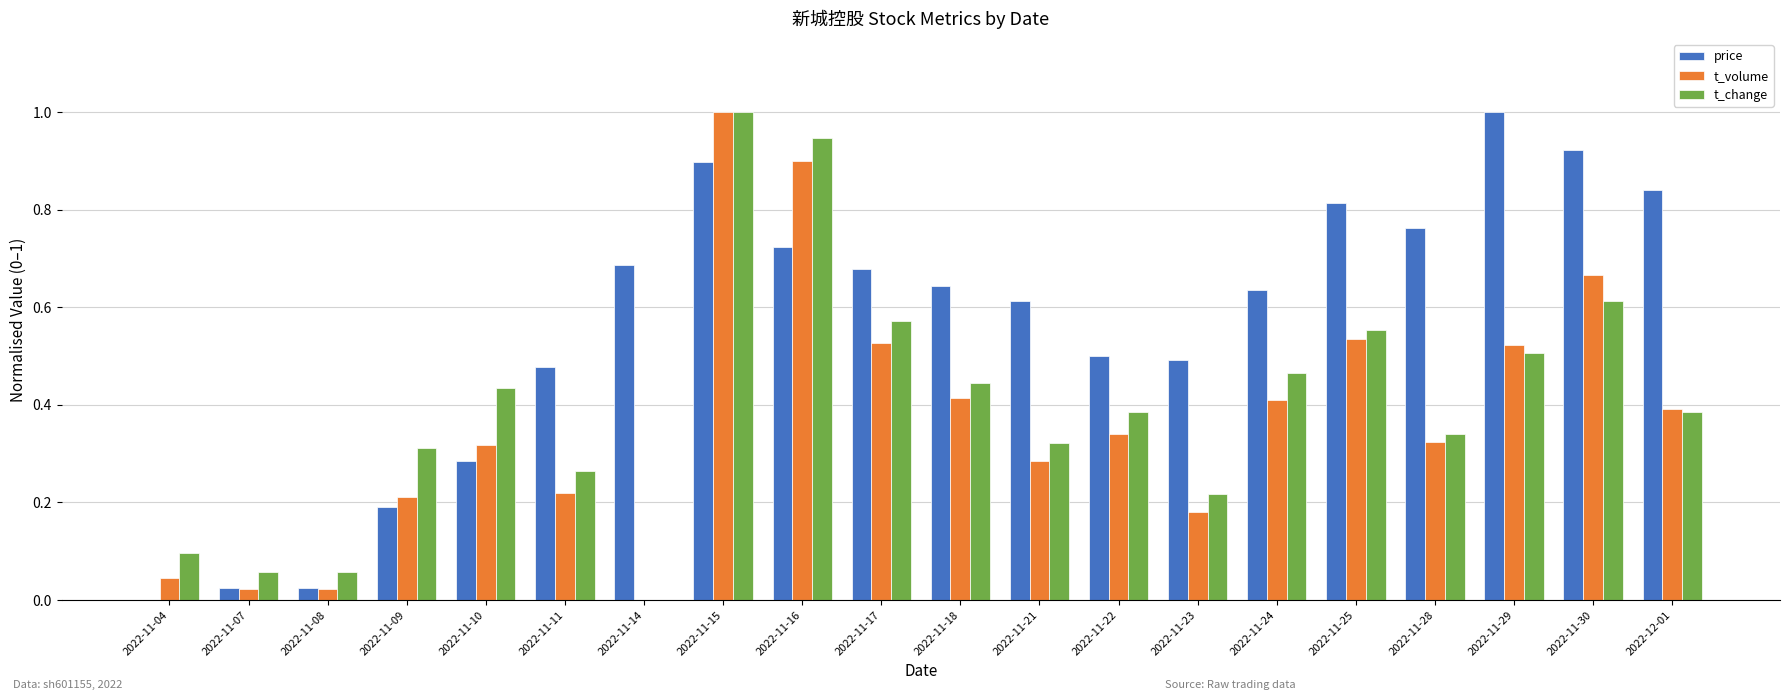

Between 2022-11-09 and 2022-11-18, which series saw the biggest shift?

price